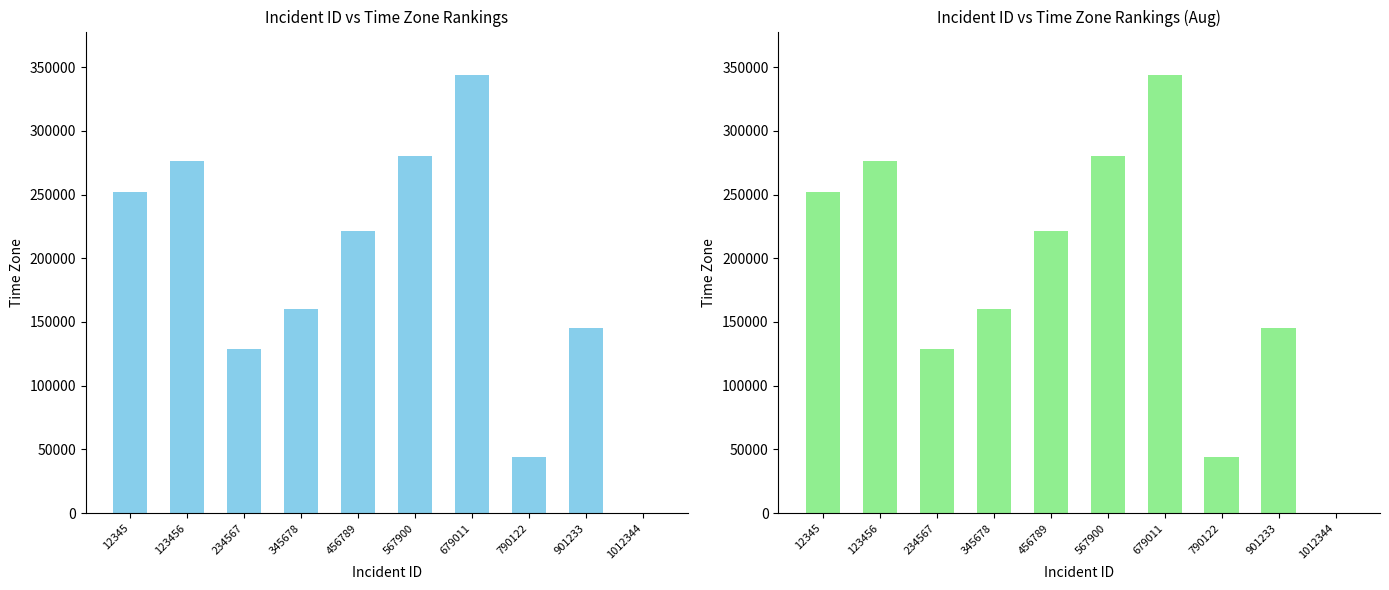

What is the difference between the maximum and minimum values?

343639